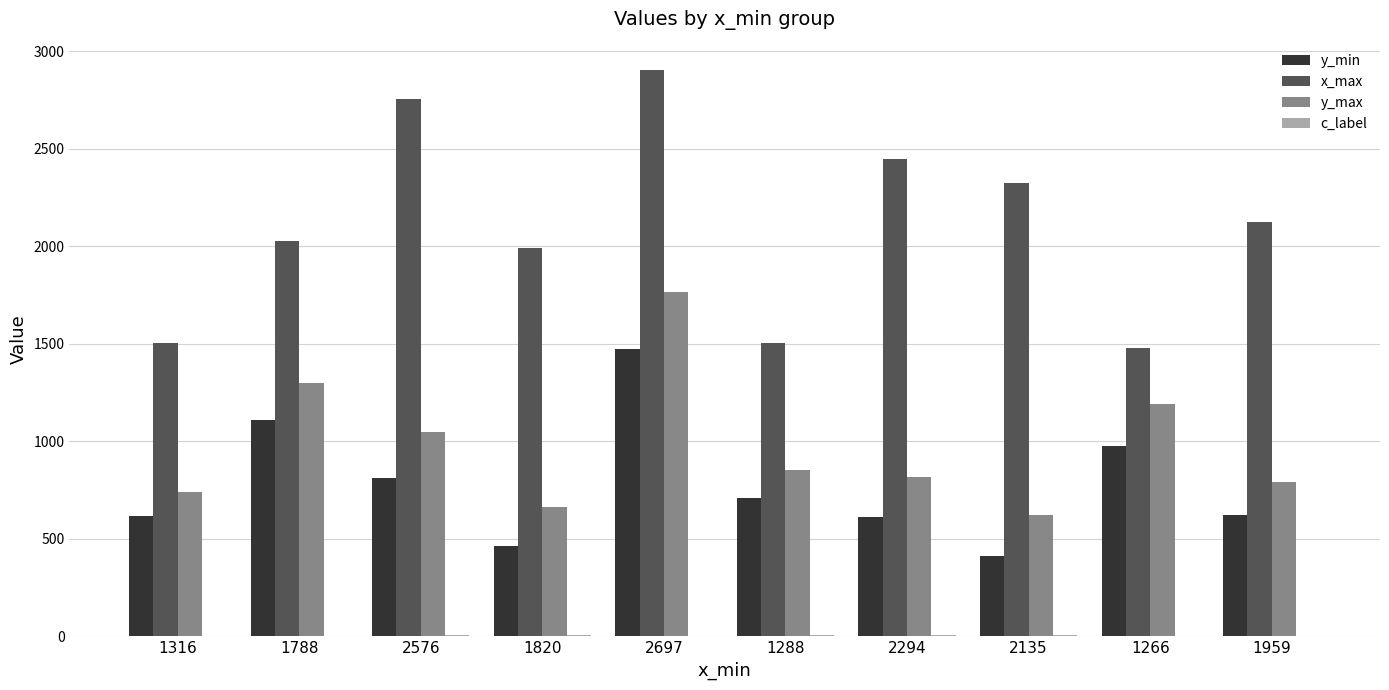

At which category is the sum across all series the highest?

2697